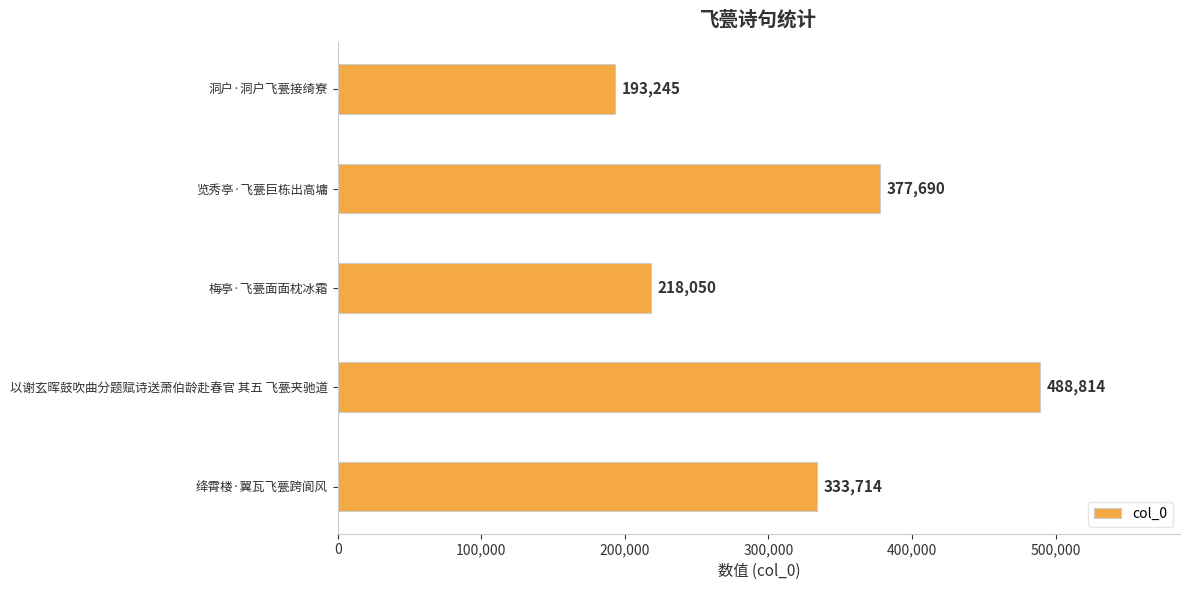

What is the label of the 5th bar from the bottom?

洞户·洞户飞甍接绮寮